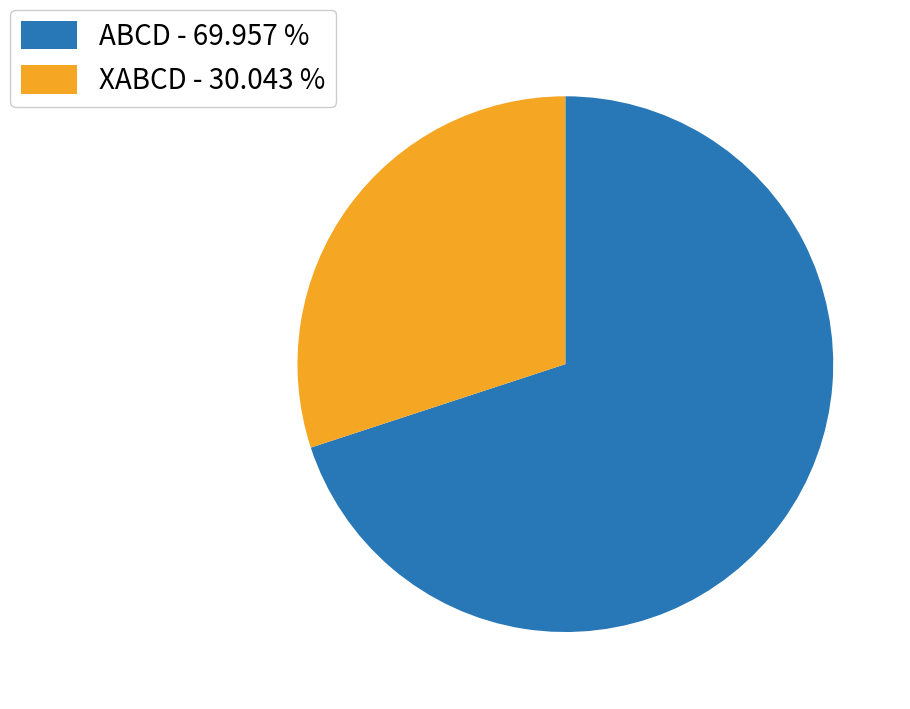

Do ABCD - 69.957 % and XABCD - 30.043 % together represent more than half of the pie?

Yes